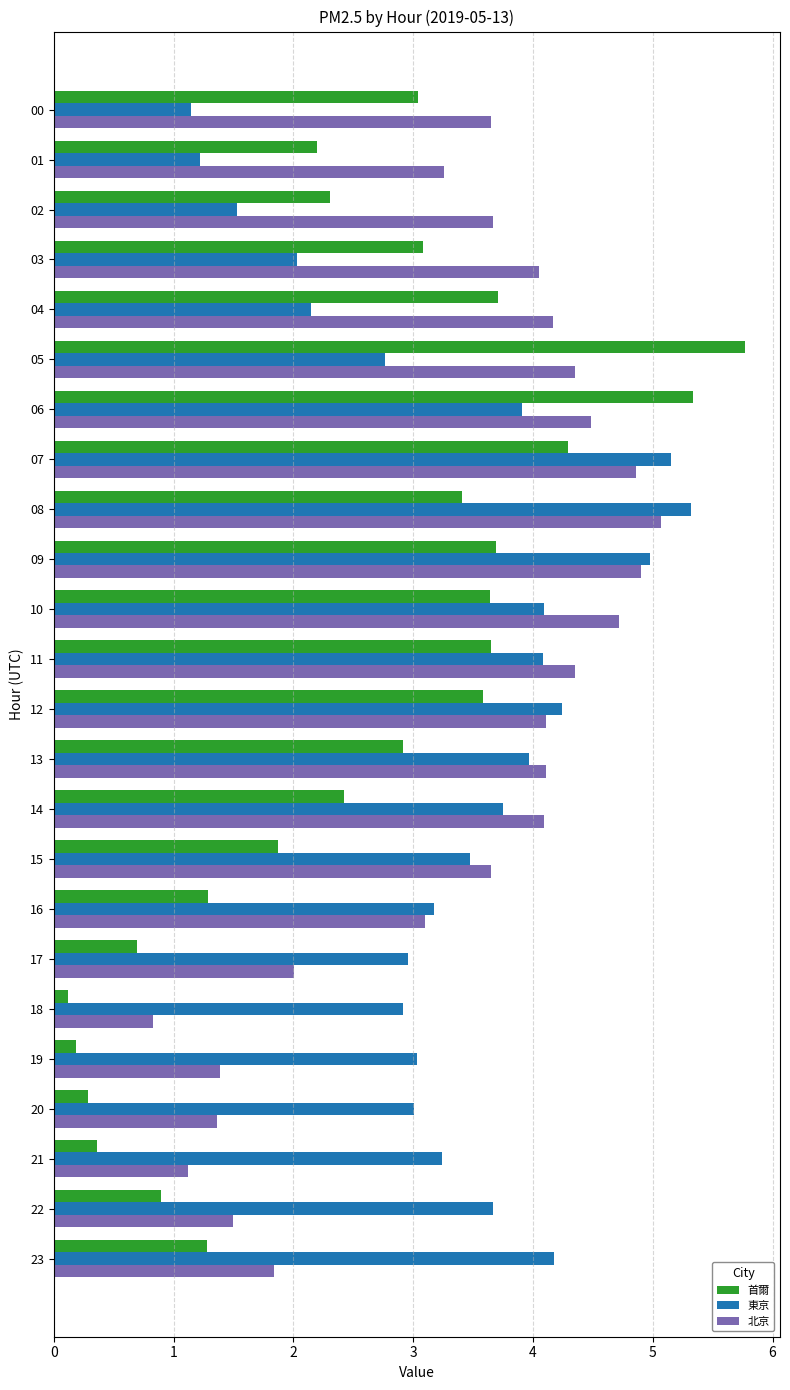

How many categories are shown in the chart?

24